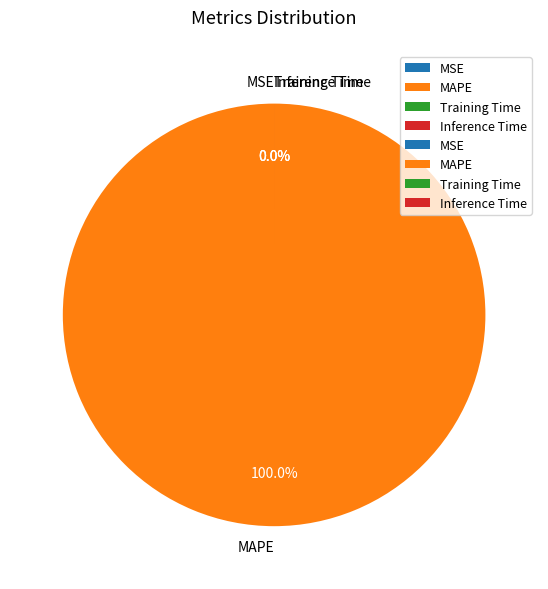

To the nearest percent, what is the difference between the Training Time and MAPE slice percentages?

100%